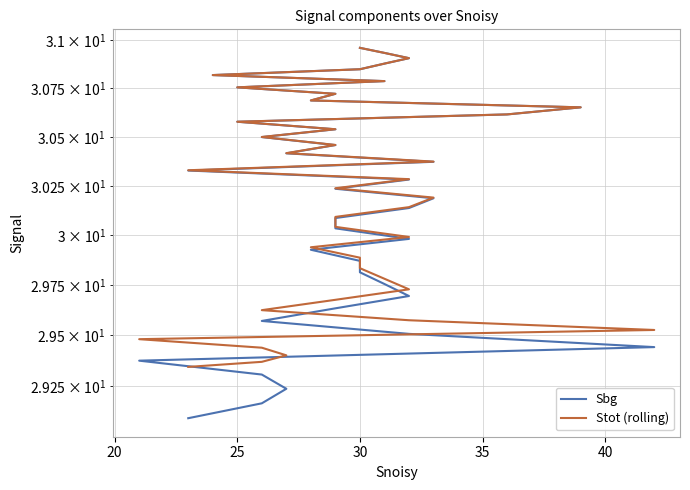

True or false: Stot (rolling) and Sbg intersect in this chart.

False